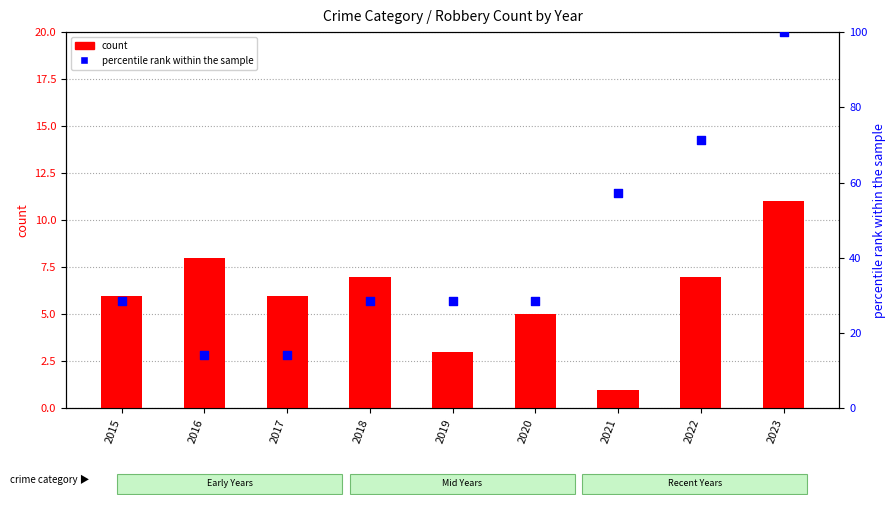

Is the value of percentile rank within the sample at 2020 greater than the value of count at 2016?

Yes